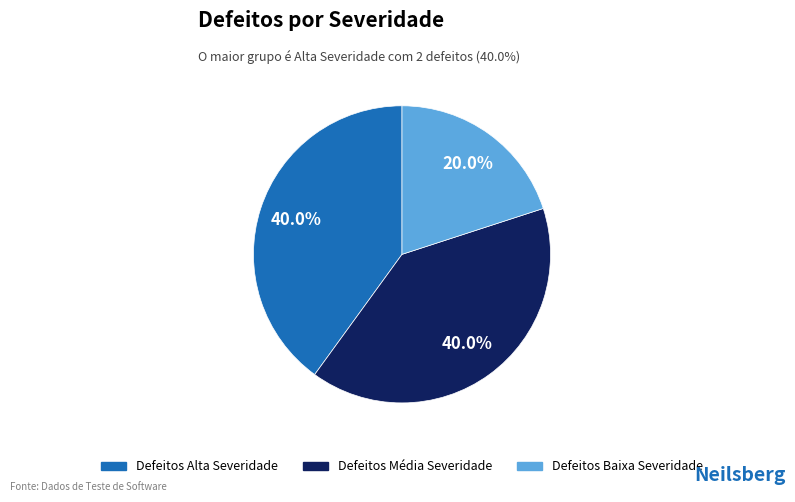

What is the ratio of the value at Defeitos Média Severidade to the value at Defeitos Alta Severidade?

1.0